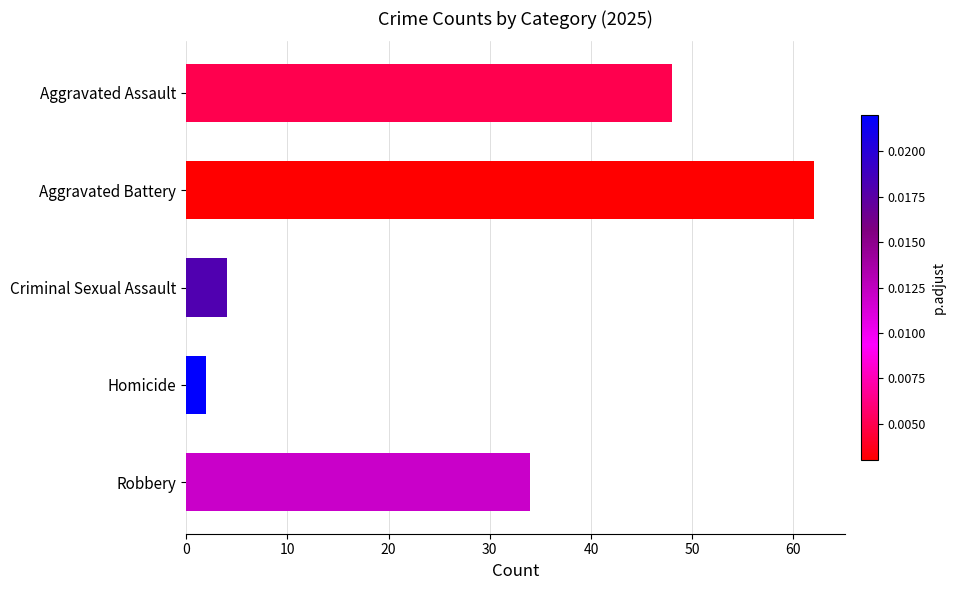

Reading top to bottom, what are all the values shown in this chart?

Aggravated Assault=48	Aggravated Battery=62	Criminal Sexual Assault=4	Homicide=2	Robbery=34